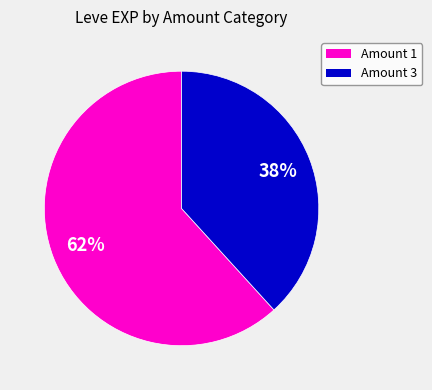

To the nearest percent, what is the difference between the largest and smallest slice percentages?

24%